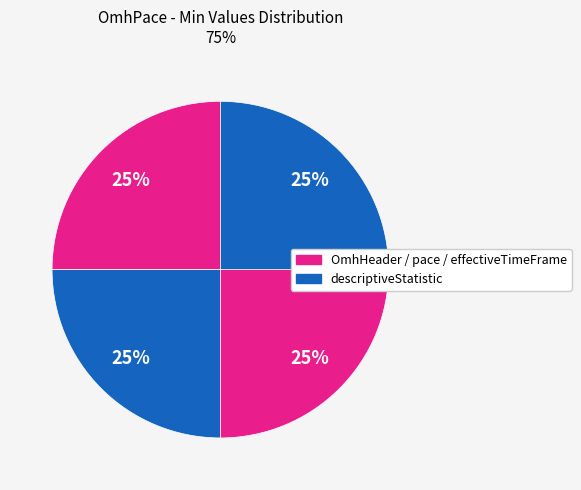

Count the number of slices in the pie.

4